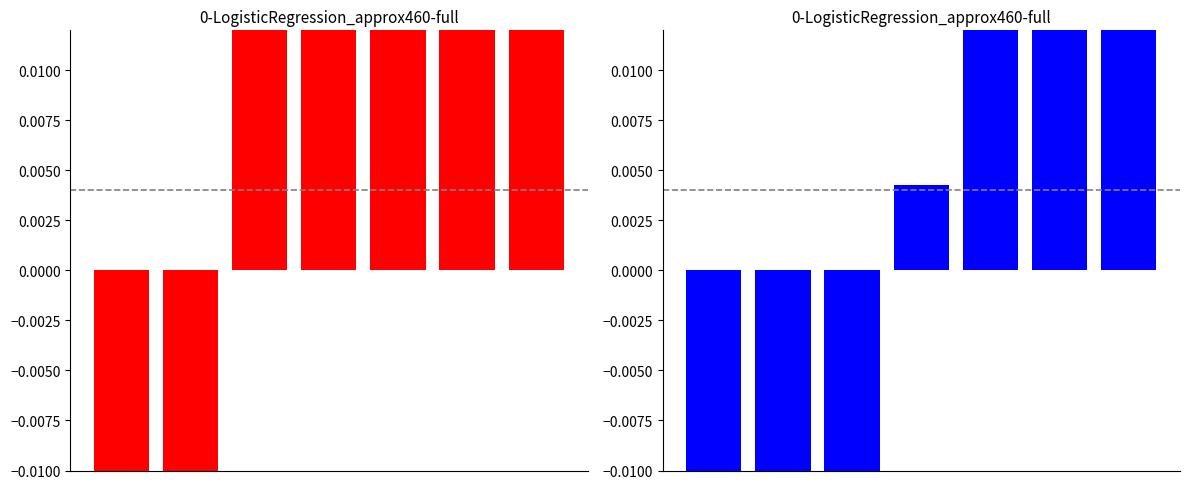

How many bars are there in total?

14